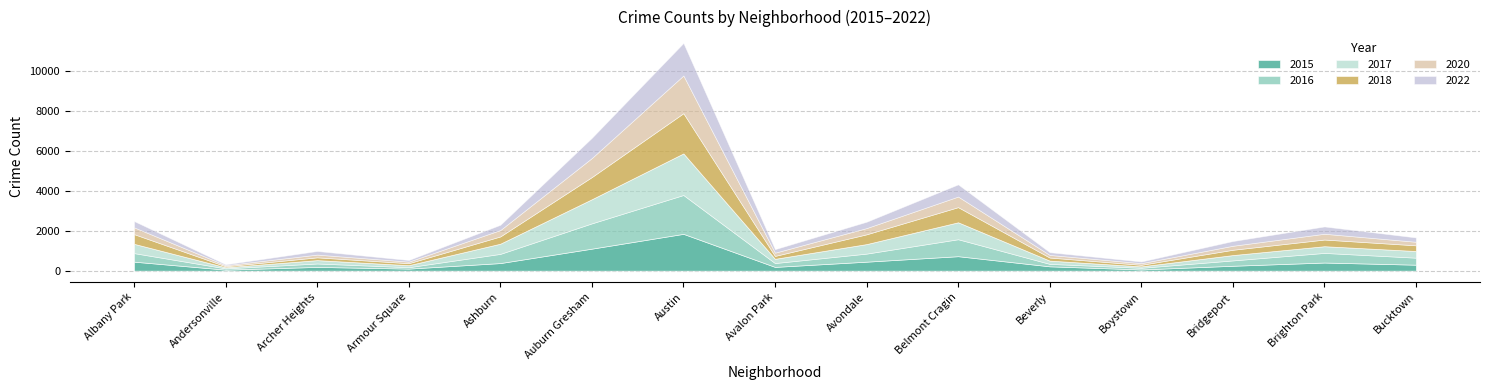

At how many categories does at least one series exceed 1351?

1